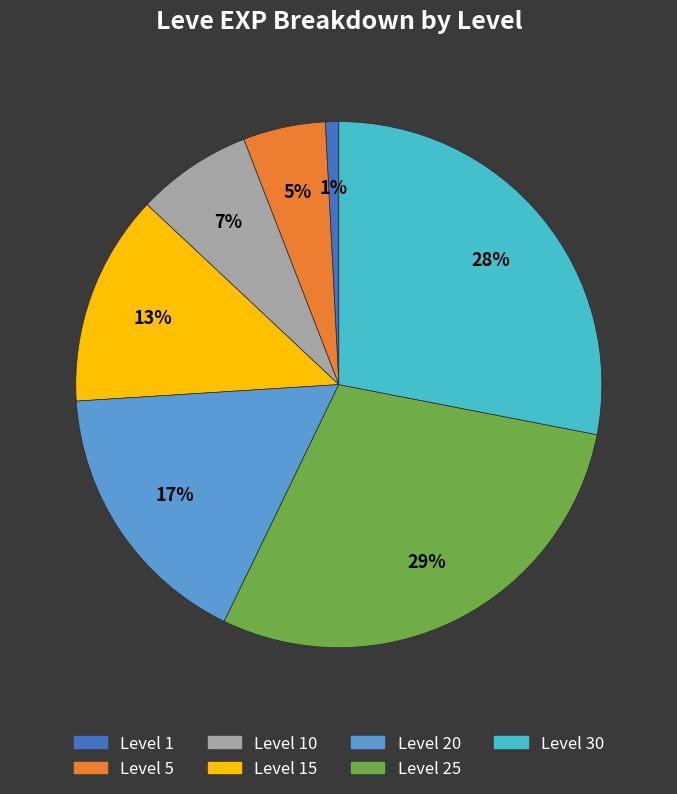

To the nearest percent, what is the difference between the largest and smallest slice percentages?

28%